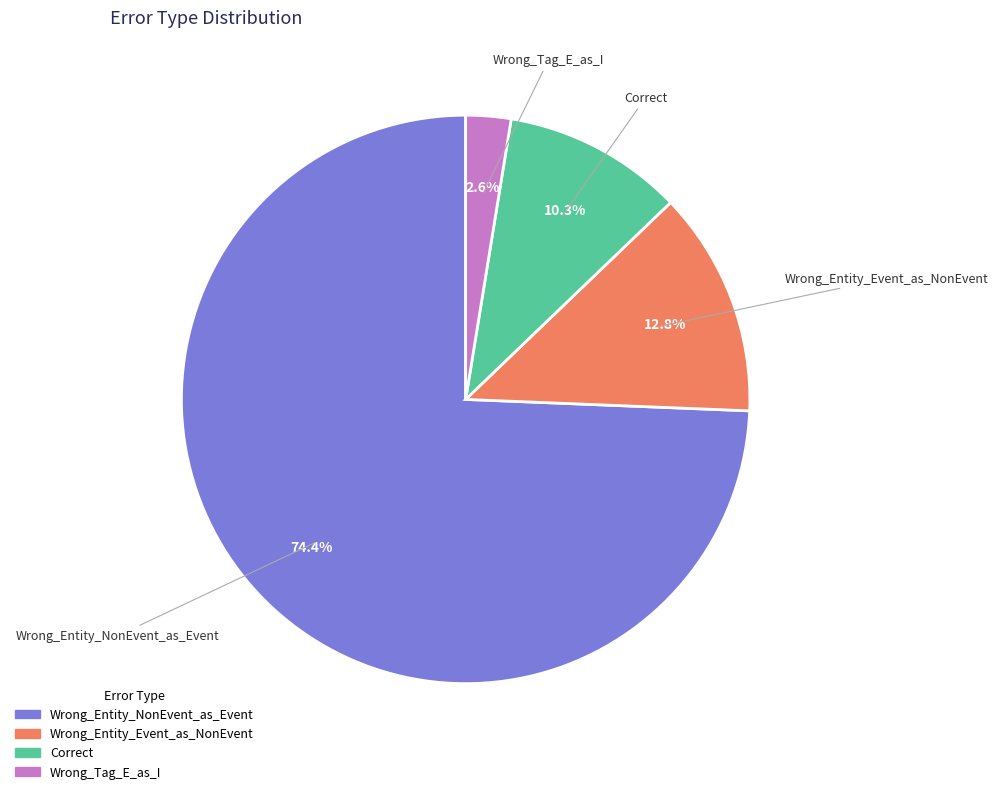

What percentage is the Wrong_Entity_Event_as_NonEvent slice, to the nearest percent?

13%